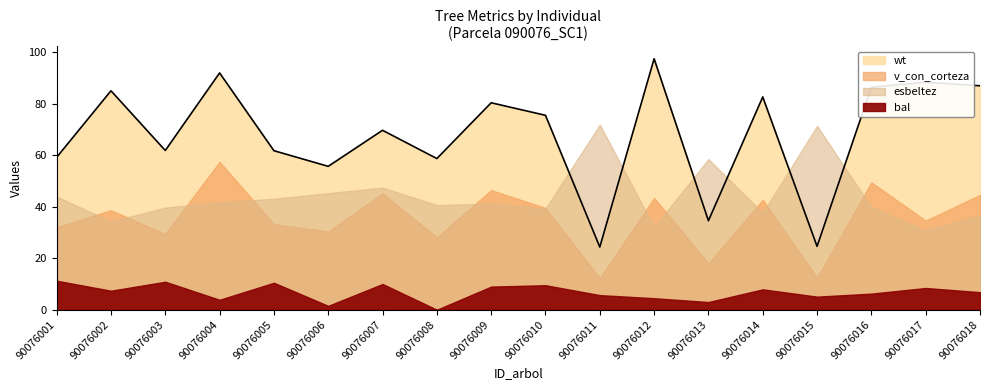

At how many categories does at least one series exceed 85?

6